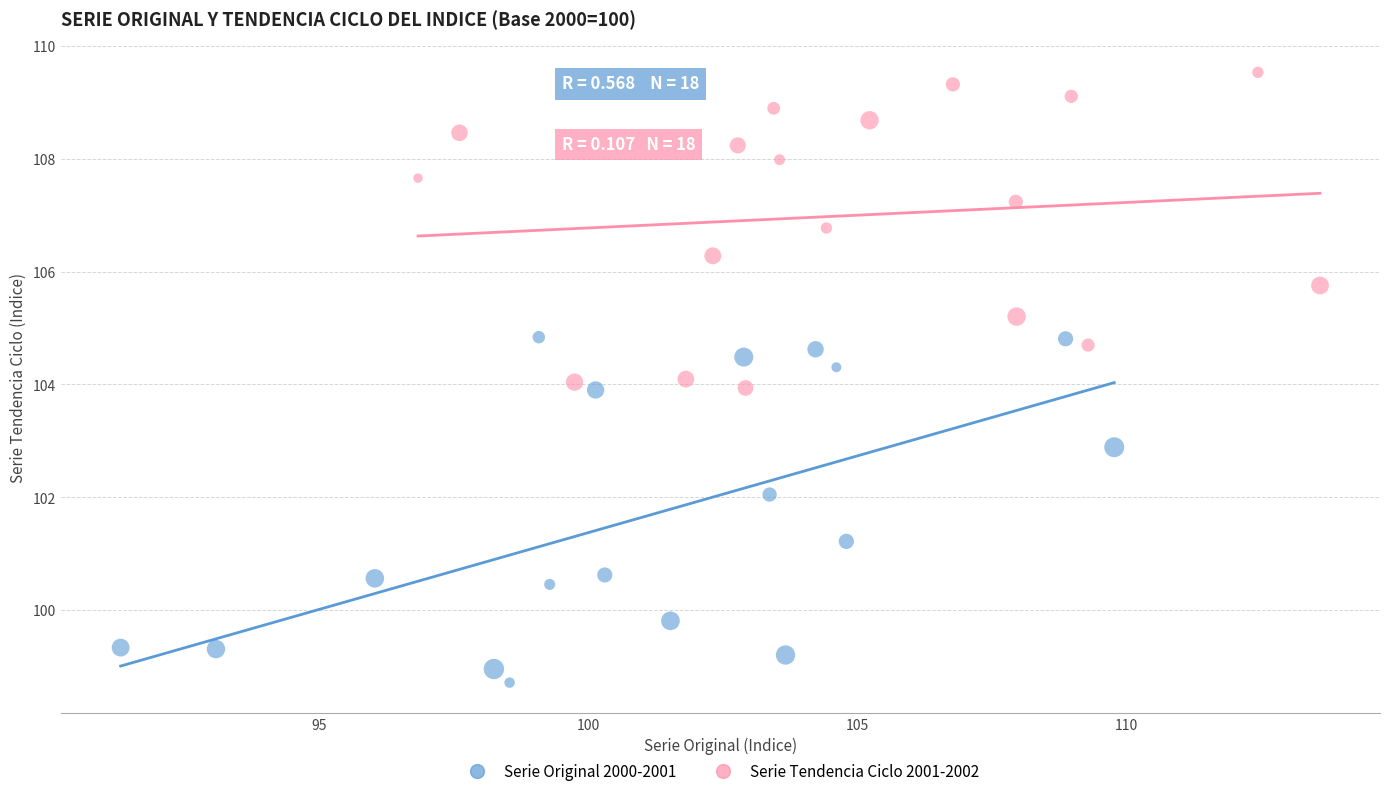

Which series contains the highest Y value?

Serie Tendencia Ciclo 2001-2002